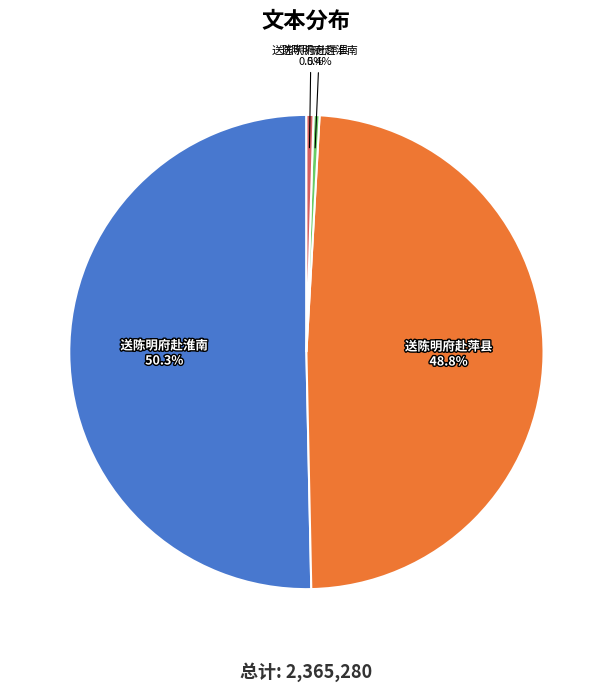

Is there any slice that represents more than half of the pie?

Yes